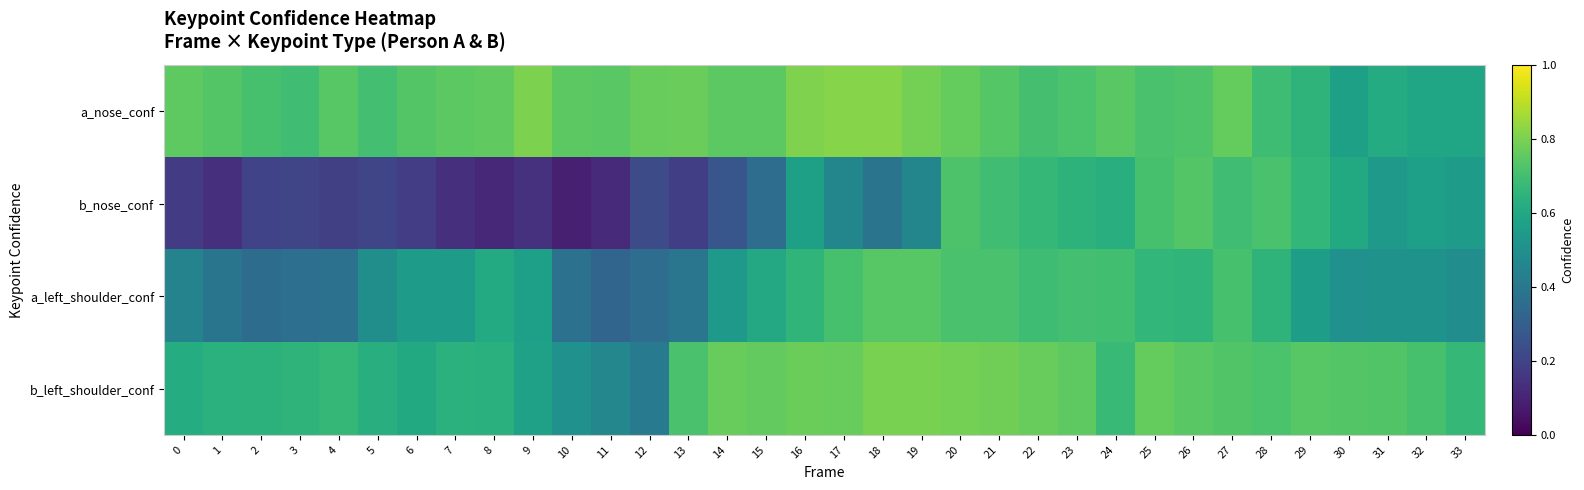

At how many categories does at least one series exceed 0?

34